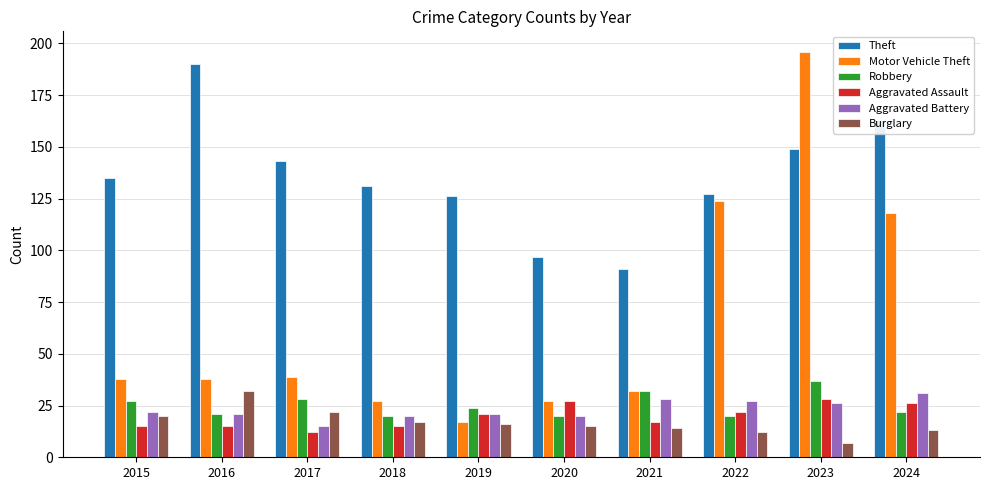

Is it true that Motor Vehicle Theft equals 27 at 2018?

True